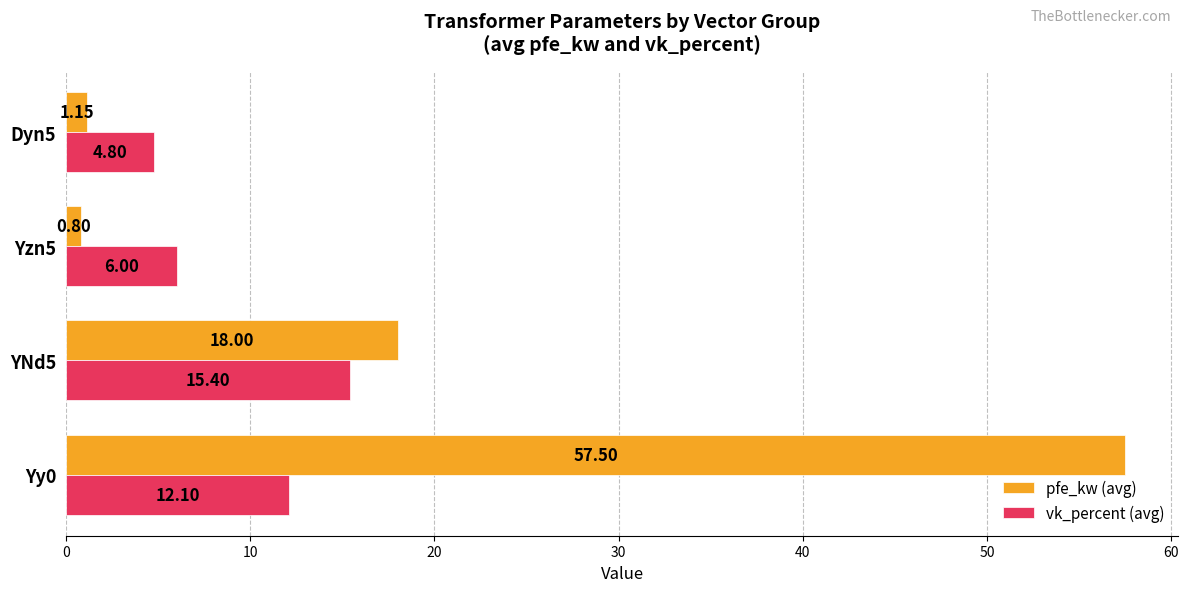

List the series in order of their overall mean, highest first.

pfe_kw (avg), vk_percent (avg)